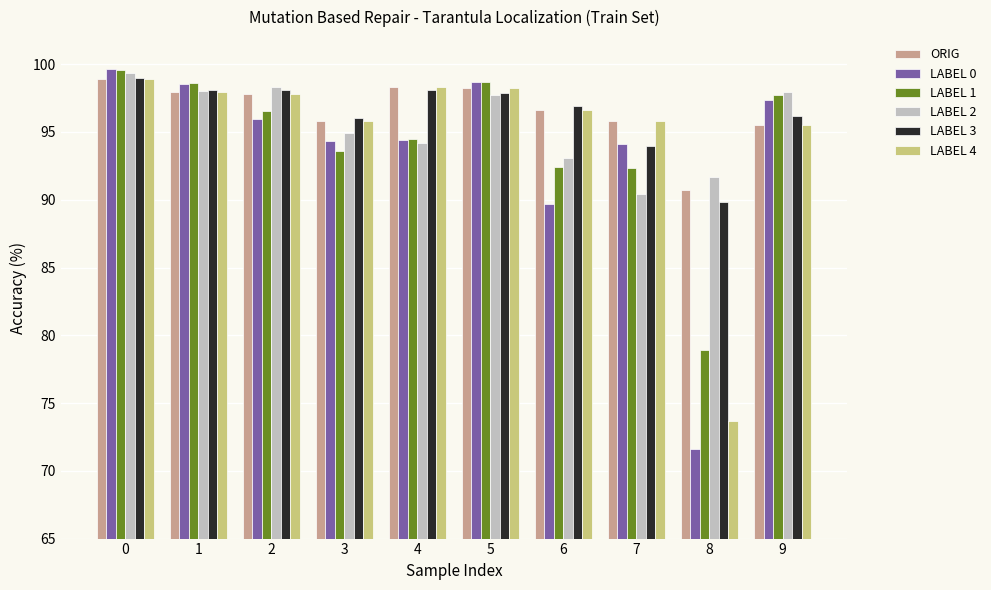

True or false: ORIG has a value of 60.8 at 2.

False